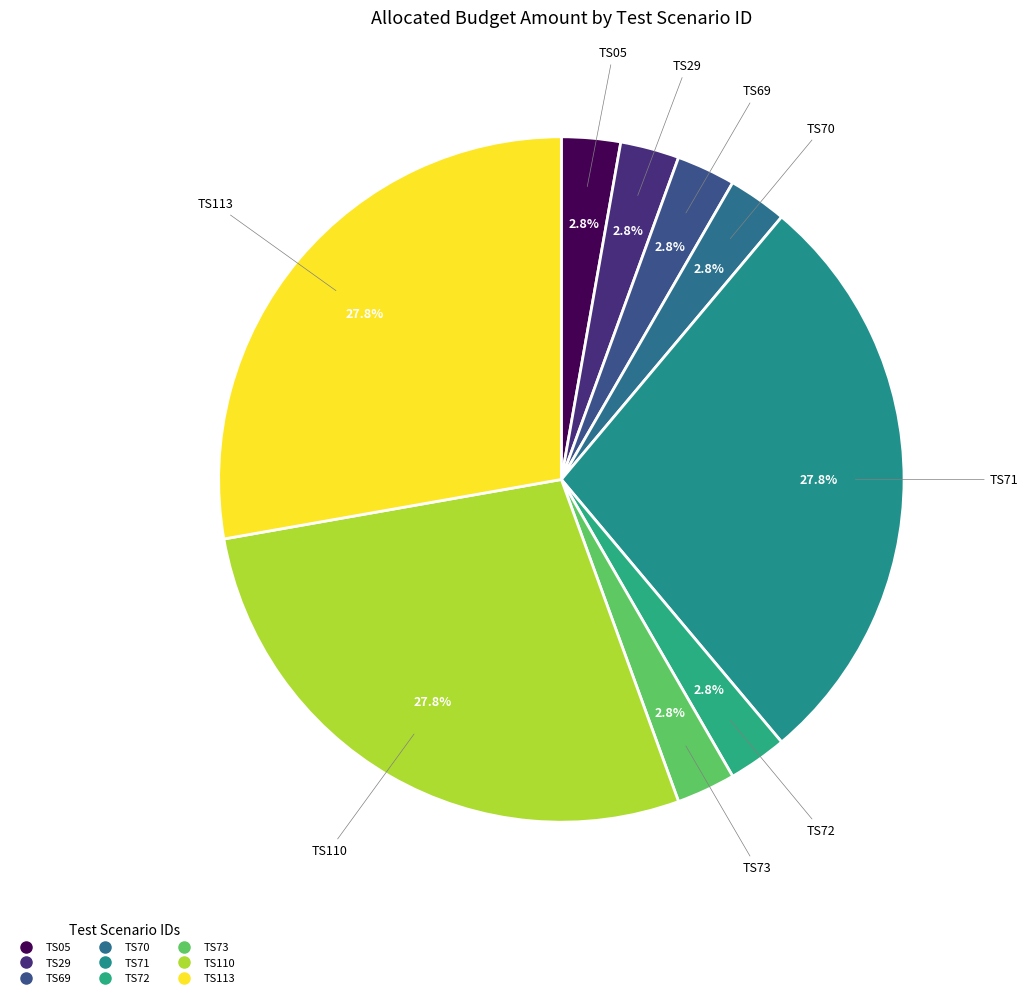

Is it true that TS73 is 8% of the pie?

False